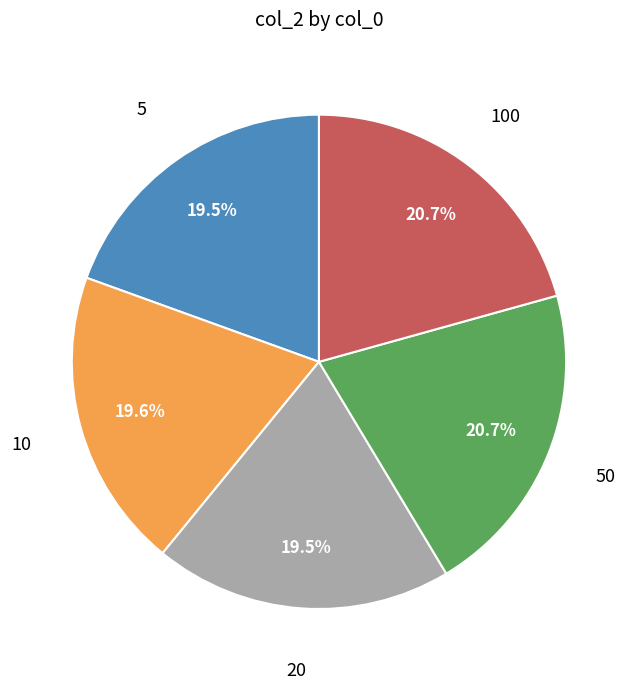

The 10 slice represents 20% of the pie. True or false?

True